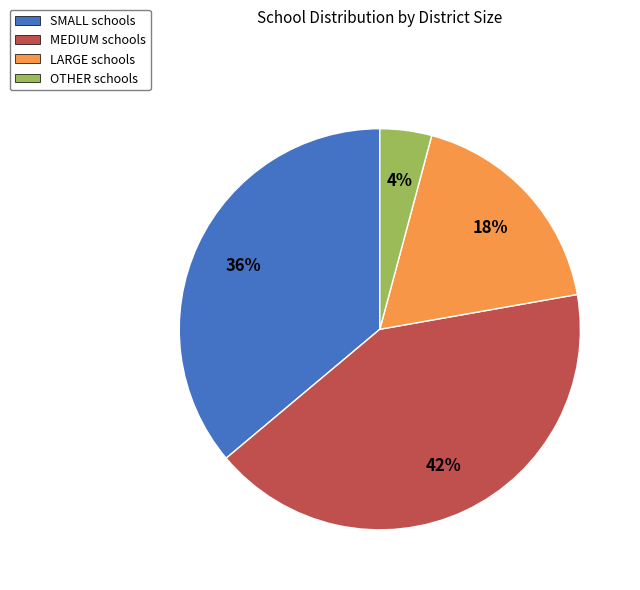

Does LARGE represent more than half of the total?

No